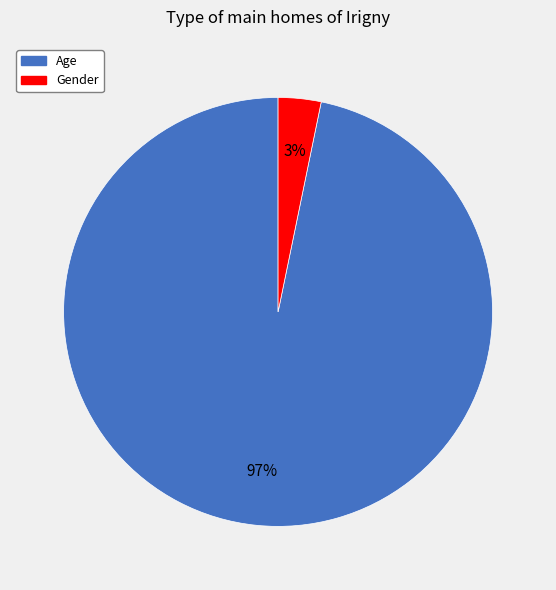

Count the number of slices in the pie.

2